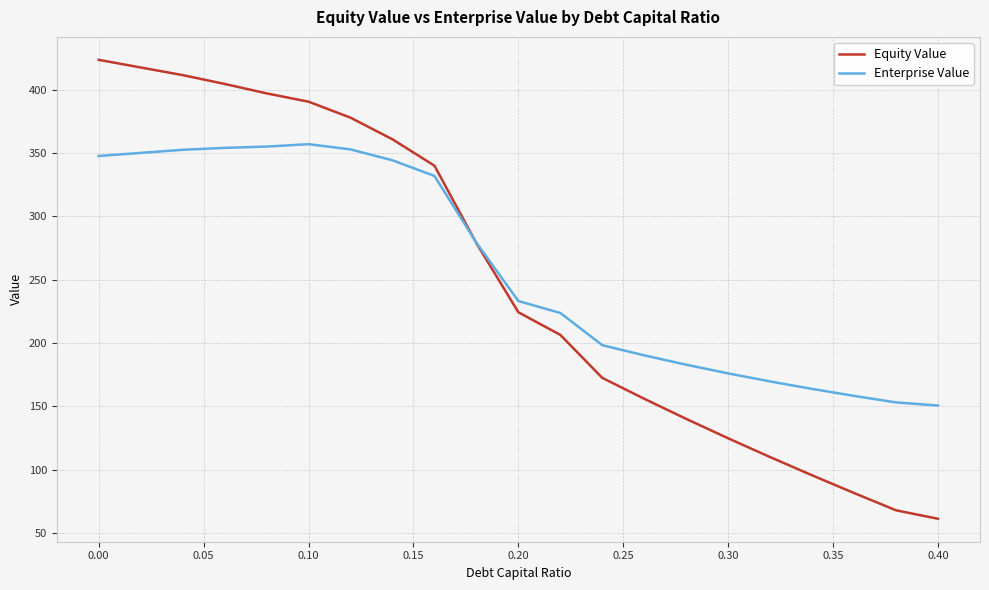

What is the lowest value of the Equity Value series?

61.3